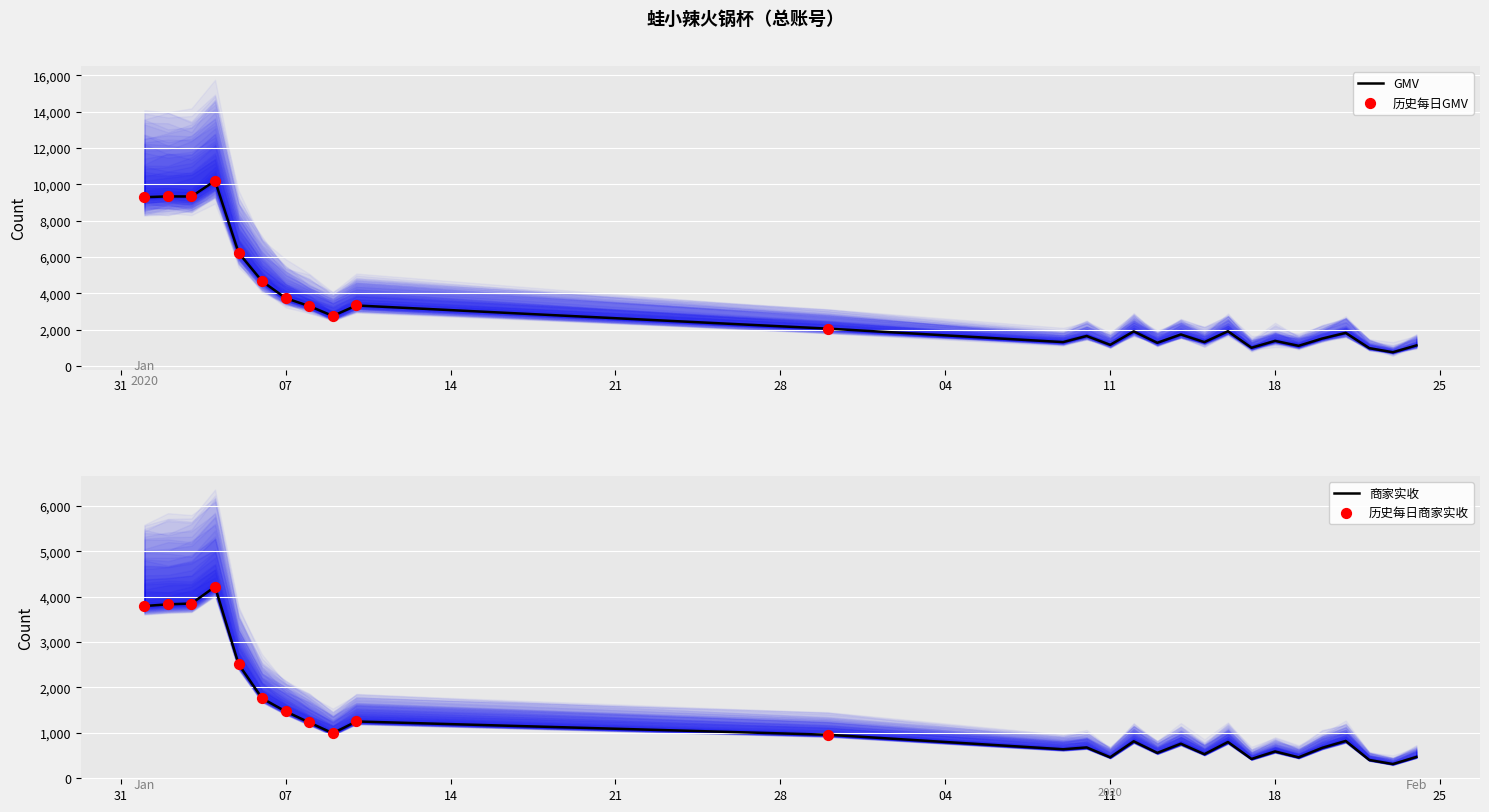

Is the value of GMV at 2020-02-15 greater than the value of 商家实收 at 2020-02-13?

Yes